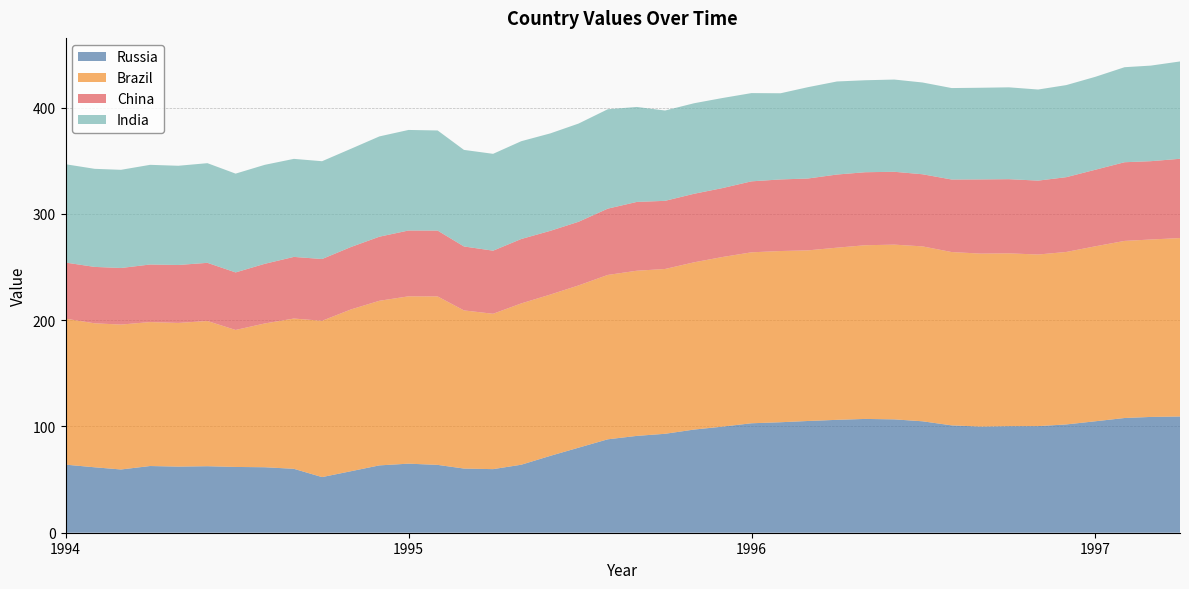

Reading left to right, what are all the values shown in this chart?

Russia: 1994-01=64.1	1994-02=61.6	1994-03=59.5	1994-04=62.8	1994-05=62.2	1994-06=62.6	1994-07=61.9	1994-08=61.6	1994-09=60.1	1994-10=52.3	1994-11=57.9	1994-12=63.4	1995-01=65.0	1995-02=63.8	1995-03=60.4	1995-04=59.8	1995-05=64.0	1995-06=72.3	1995-07=80.0	1995-08=87.9	1995-09=91.1	1995-10=93.1	1995-11=97.1	1995-12=99.8	1996-01=103.0	1996-02=104.0	1996-03=105.1	1996-04=106.2	1996-05=107.1	1996-06=106.7	1996-07=104.8	1996-08=101.0	1996-09=99.8	1996-10=100.2	1996-11=100.3	1996-12=101.9	1997-01=104.9	1997-02=107.9	1997-03=108.9	1997-04=109.3
Brazil: 1994-01=137.3	1994-02=135.5	1994-03=136.3	1994-04=135.4	1994-05=135.2	1994-06=136.6	1994-07=128.9	1994-08=135.3	1994-09=141.4	1994-10=147.1	1994-11=152.2	1994-12=154.9	1995-01=157.4	1995-02=158.5	1995-03=148.8	1995-04=146.2	1995-05=151.8	1995-06=151.7	1995-07=152.7	1995-08=154.6	1995-09=155.4	1995-10=155.1	1995-11=157.4	1995-12=159.6	1996-01=160.8	1996-02=161.1	1996-03=160.5	1996-04=162.0	1996-05=163.4	1996-06=164.4	1996-07=164.6	1996-08=163.1	1996-09=162.8	1996-10=162.6	1996-11=161.4	1996-12=162.3	1997-01=164.6	1997-02=166.6	1997-03=166.9	1997-04=167.9
China: 1994-01=52.8	1994-02=53.1	1994-03=53.2	1994-04=54.2	1994-05=54.5	1994-06=54.7	1994-07=54.1	1994-08=56.1	1994-09=58.0	1994-10=58.1	1994-11=58.7	1994-12=60.3	1995-01=61.9	1995-02=62.0	1995-03=60.2	1995-04=59.4	1995-05=60.6	1995-06=60.0	1995-07=59.9	1995-08=62.4	1995-09=64.7	1995-10=64.1	1995-11=64.5	1995-12=64.8	1996-01=66.8	1996-02=67.4	1996-03=67.6	1996-04=68.8	1996-05=68.7	1996-06=68.5	1996-07=67.8	1996-08=68.2	1996-09=69.8	1996-10=69.8	1996-11=69.5	1996-12=70.4	1997-01=72.0	1997-02=74.0	1997-03=73.7	1997-04=74.6
India: 1994-01=92.5	1994-02=92.3	1994-03=92.4	1994-04=93.8	1994-05=93.3	1994-06=93.8	1994-07=93.0	1994-08=93.1	1994-09=92.2	1994-10=92.0	1994-11=92.4	1994-12=94.4	1995-01=94.6	1995-02=94.2	1995-03=90.8	1995-04=91.1	1995-05=92.0	1995-06=91.7	1995-07=92.4	1995-08=93.5	1995-09=89.3	1995-10=85.0	1995-11=85.2	1995-12=84.7	1996-01=83.0	1996-02=81.1	1996-03=85.9	1996-04=87.5	1996-05=86.5	1996-06=86.8	1996-07=86.3	1996-08=86.0	1996-09=86.2	1996-10=86.4	1996-11=85.7	1996-12=86.6	1997-01=87.4	1997-02=89.4	1997-03=89.9	1997-04=91.6